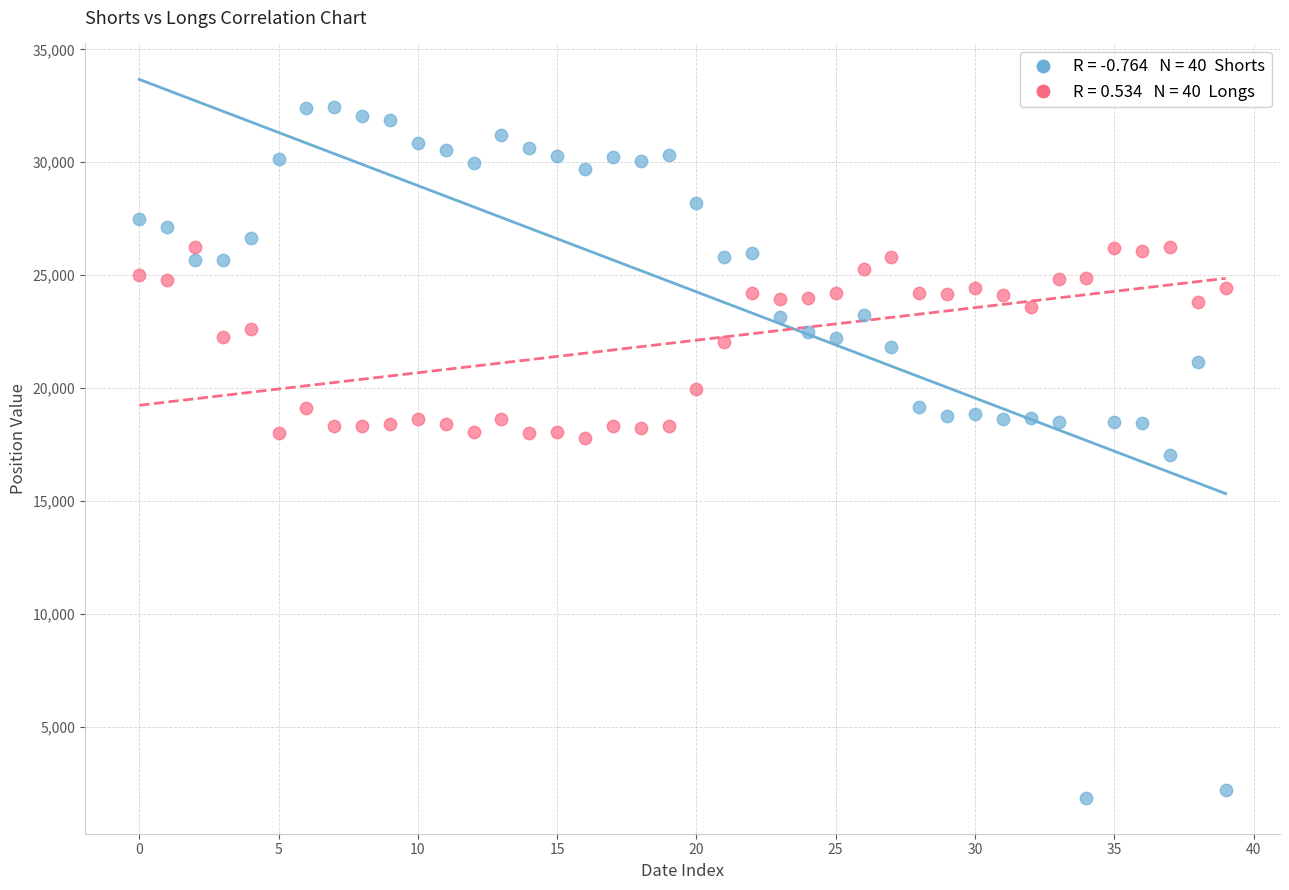

Across all data points, what is the range of Y values (max minus min)?

30597.3